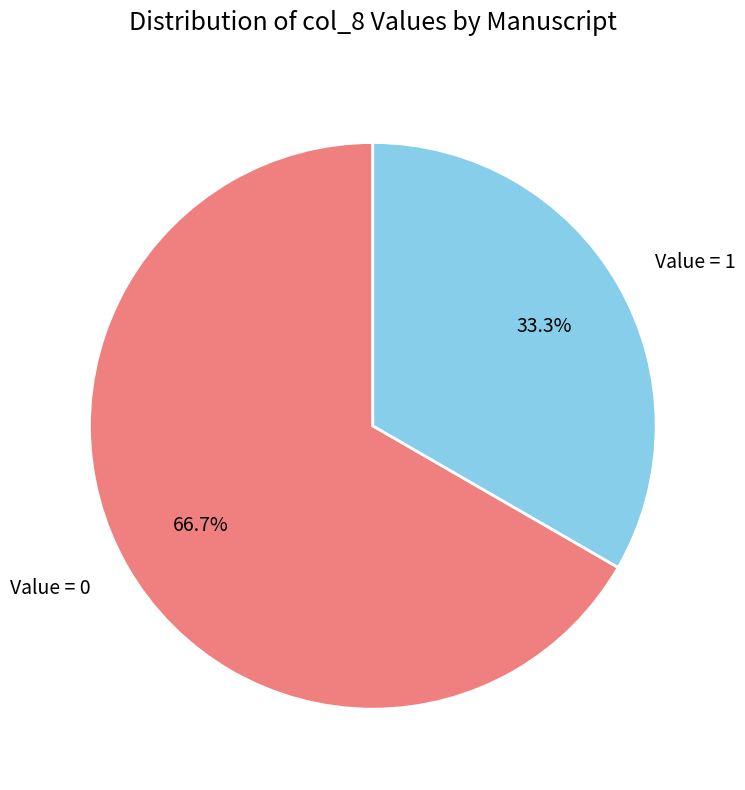

Combined, what portion of the pie is Value = 1 and Value = 0?

100.0%